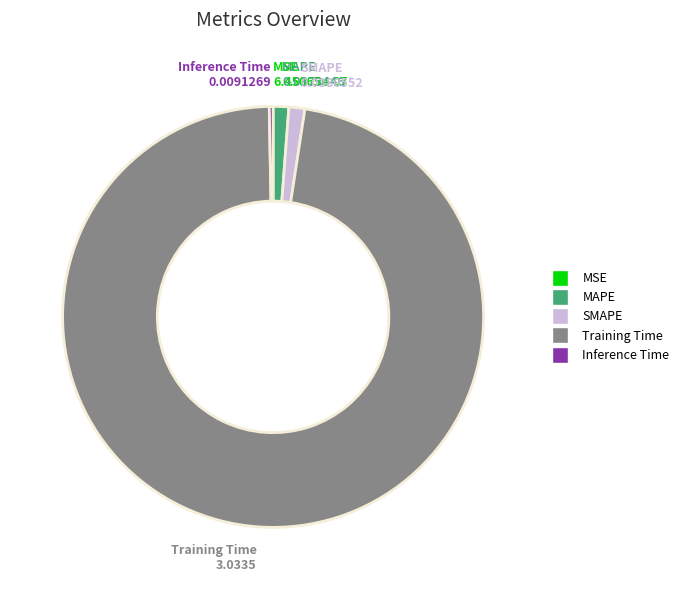

Which slice is the largest?

Training Time